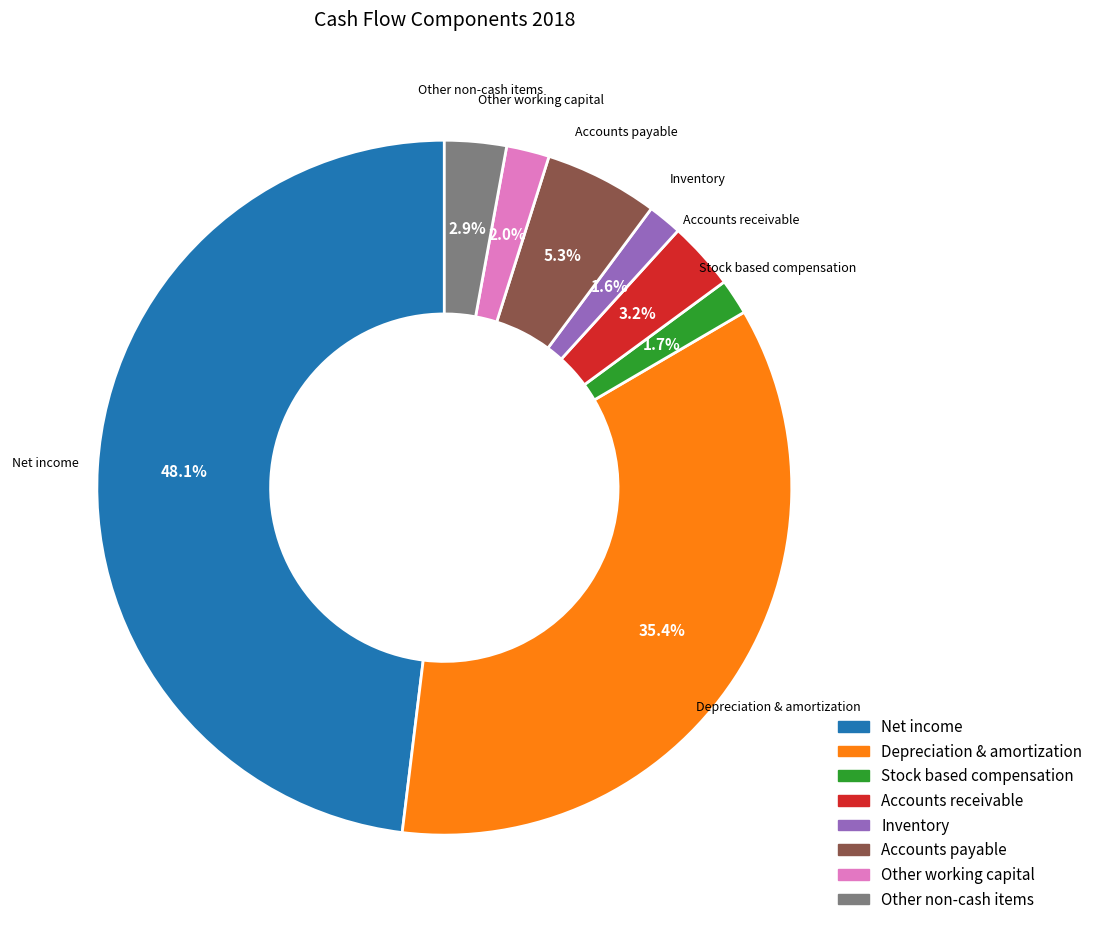

True or false: Other working capital accounts for 14% of the total.

False